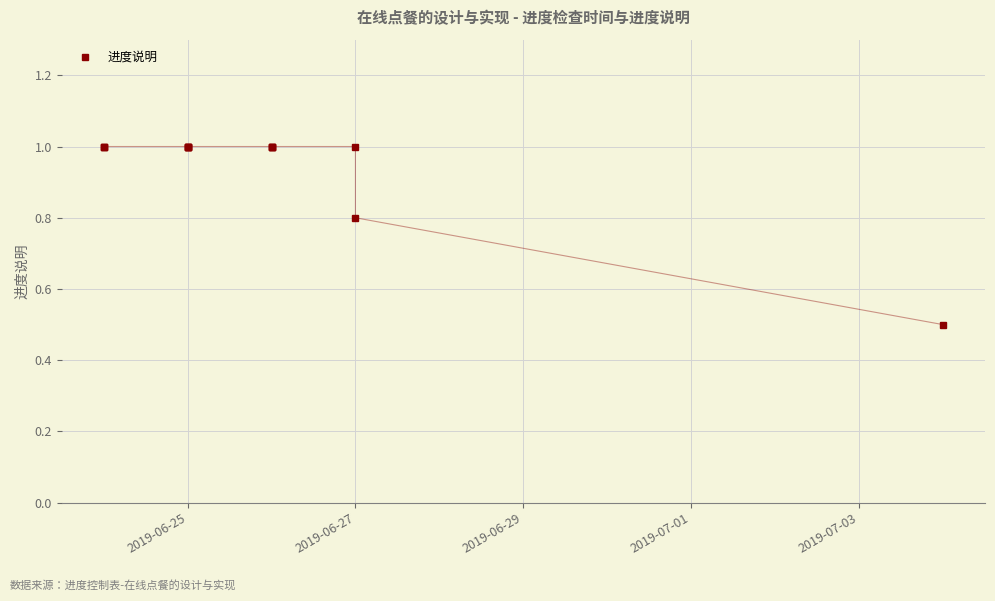

The value at 8 is 1.7. True or false?

False